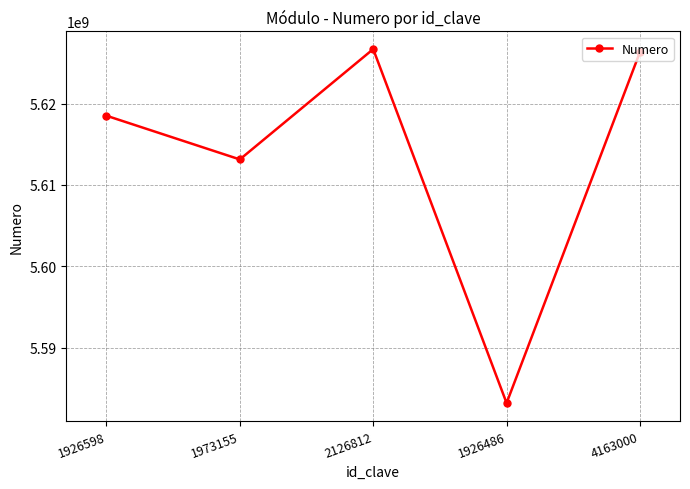

What is the maximum value shown in the chart?

5626680186